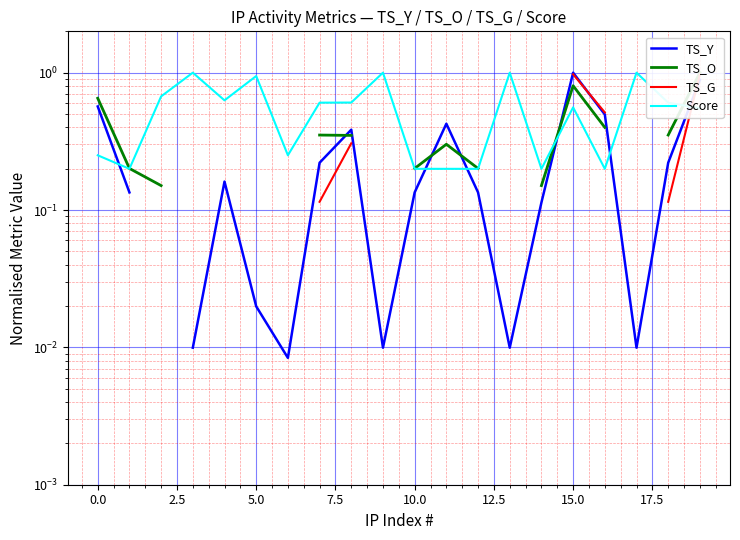

Count the number of data series in this chart.

4